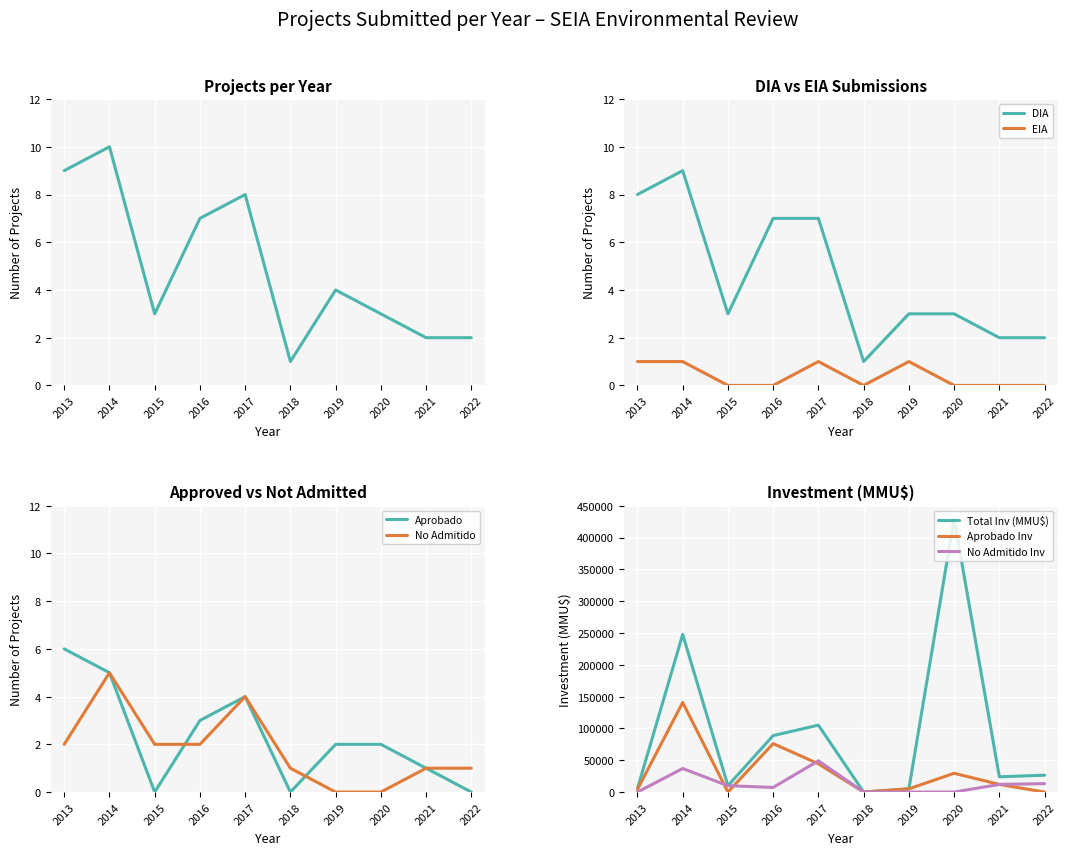

What is the difference between the second highest and minimum values in the DIA series?

7